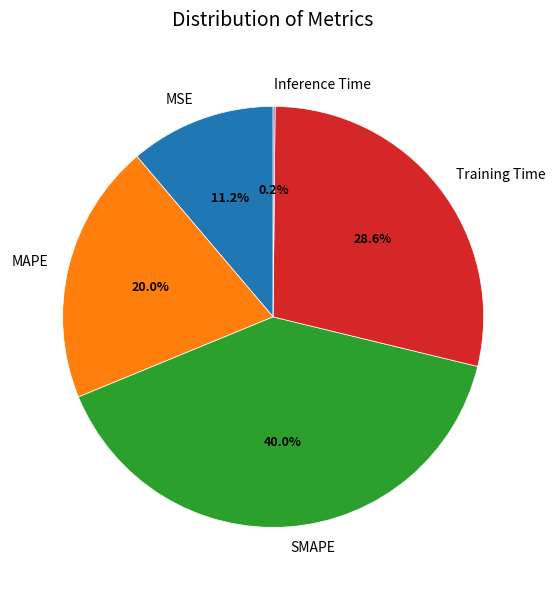

Which has a higher value, Training Time or MSE?

Training Time